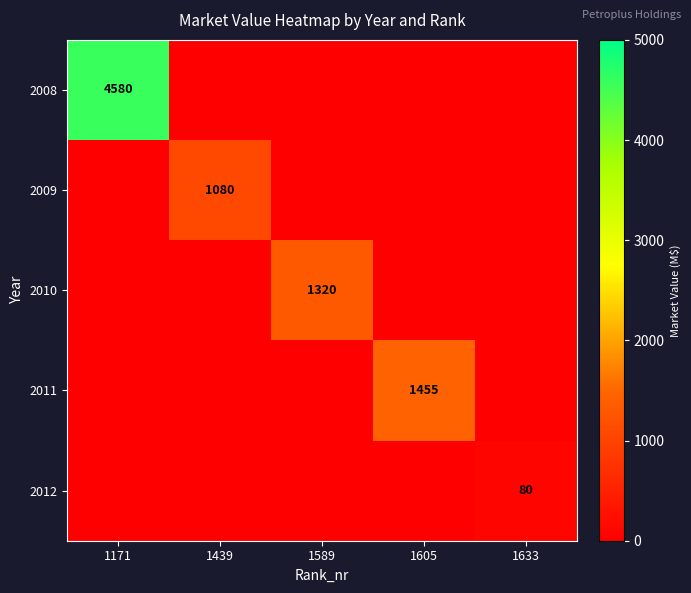

What is the spread (max minus min) of values at 1589?

1320